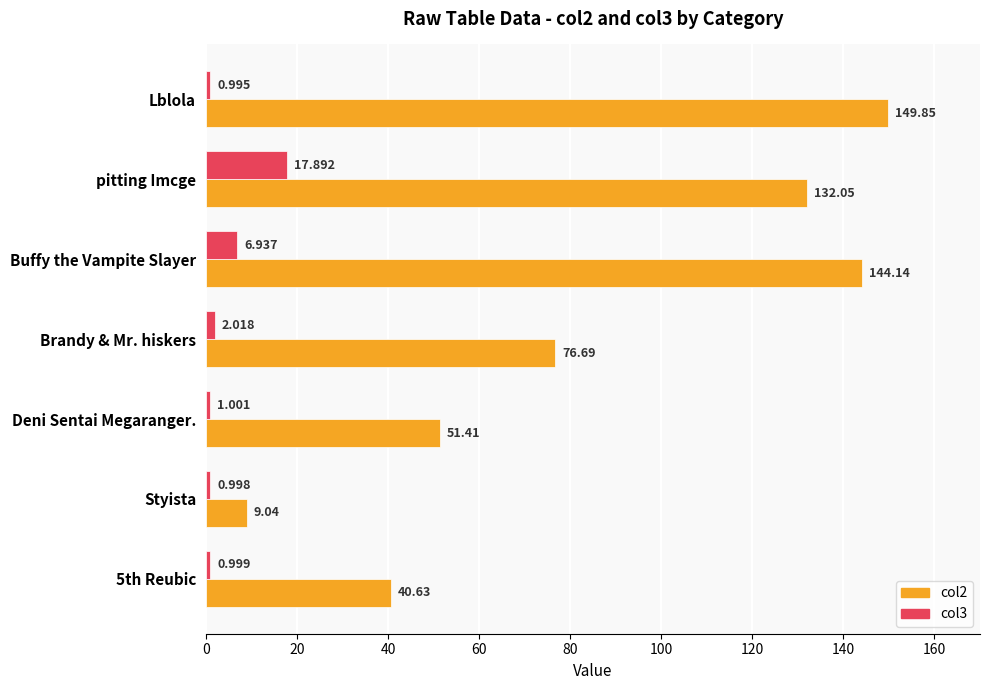

At which label does col2 reach its minimum?

Styista